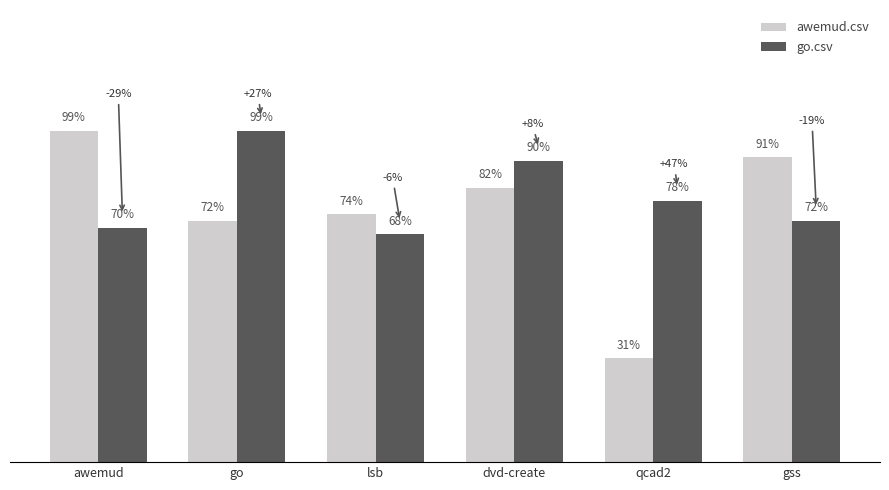

At gss, list the series in order from smallest to largest.

go.csv, awemud.csv